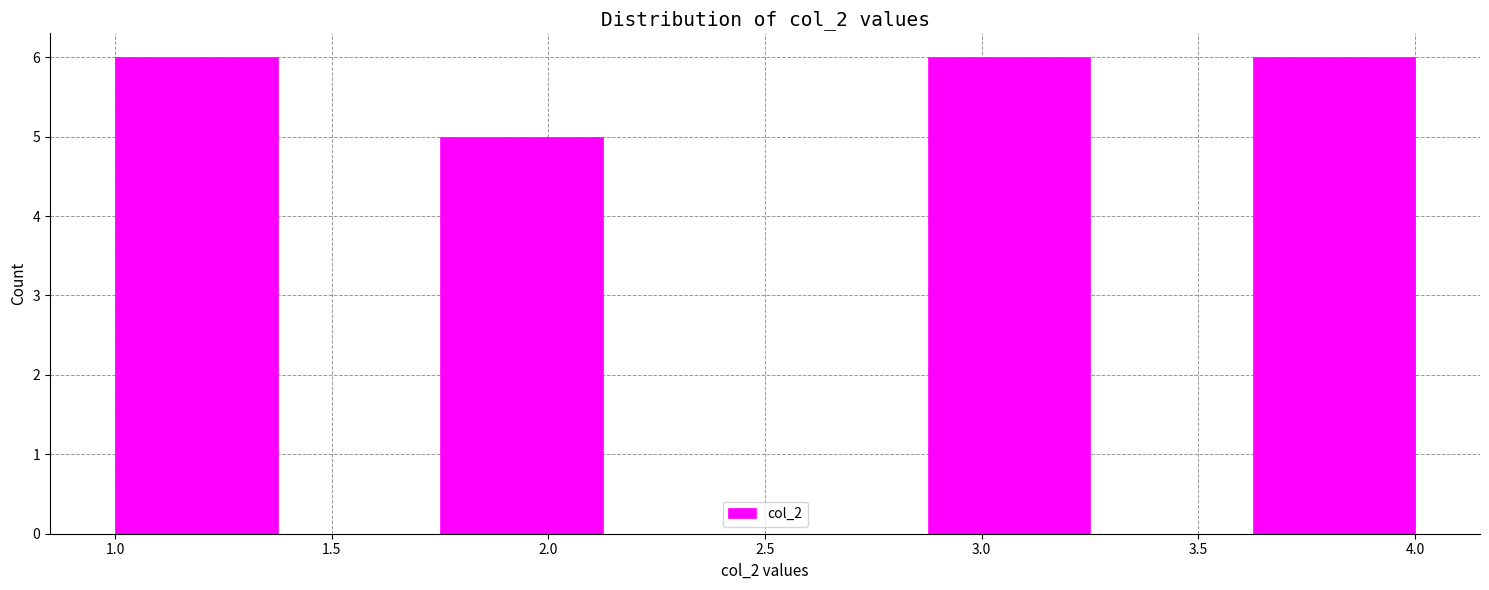

How tall is the bar that spans 1.000 to 1.375 on the x-axis? Neither the bar edges nor the heights are printed on the chart, so give them approximately, as read against the axes.

6